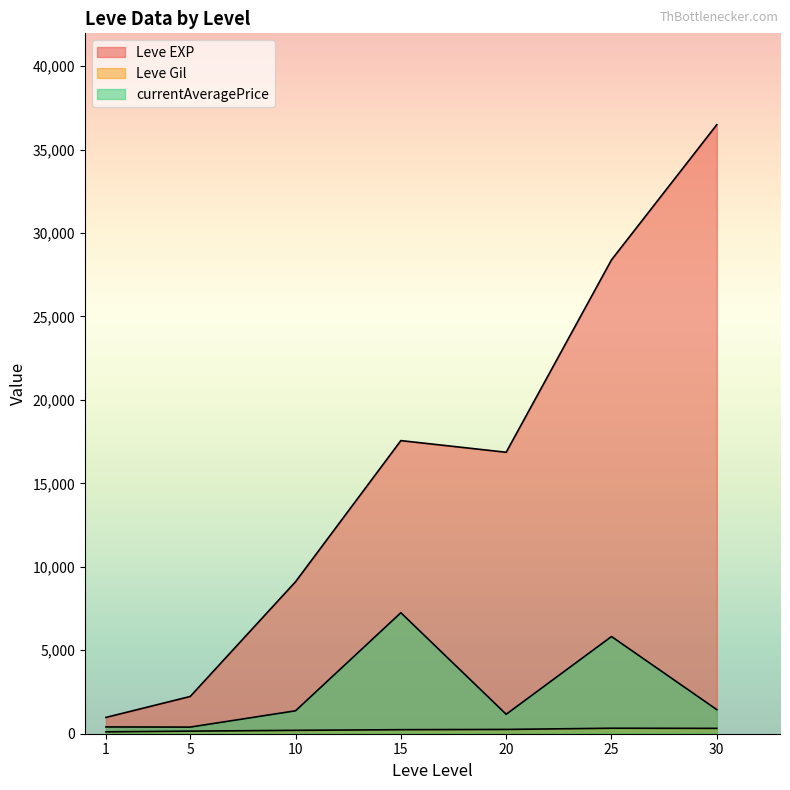

Which series has the widest spread of values?

Leve EXP